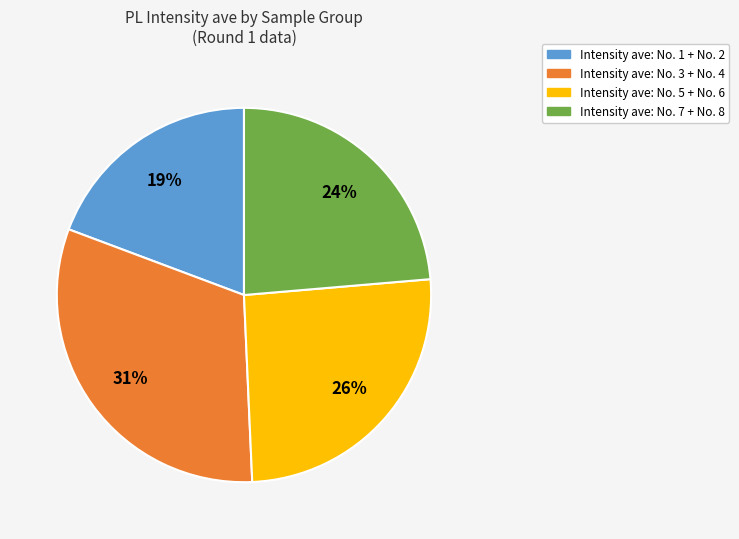

To the nearest percent, what is the difference between the largest and smallest slice percentages?

12%